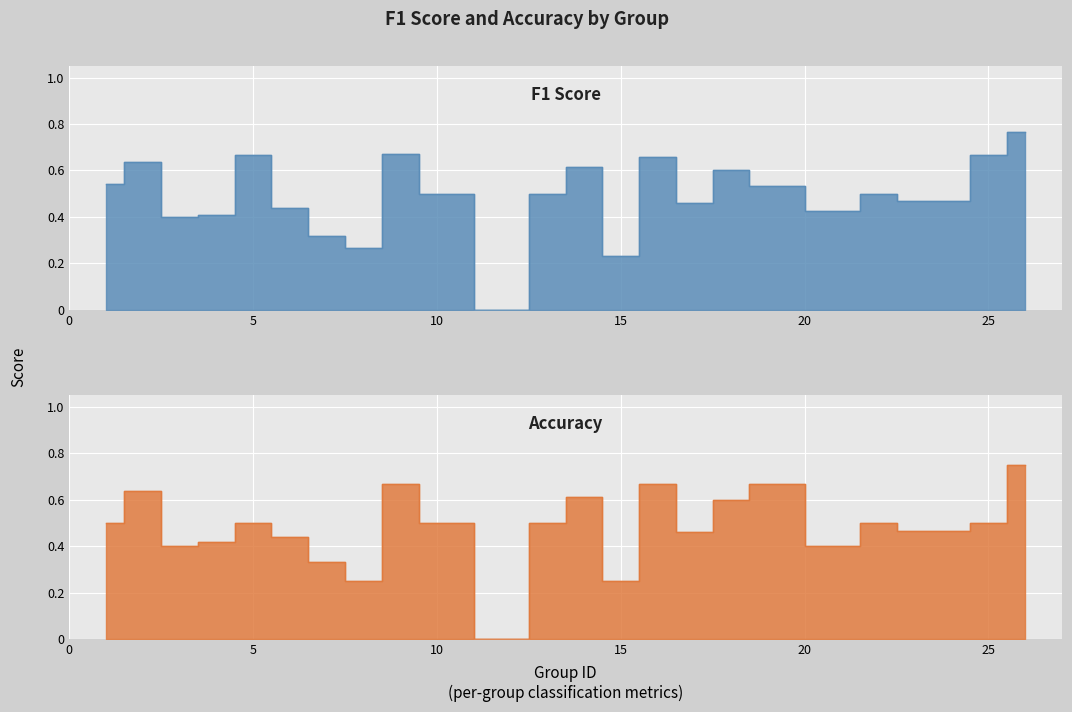

How many series are shown in this chart?

2